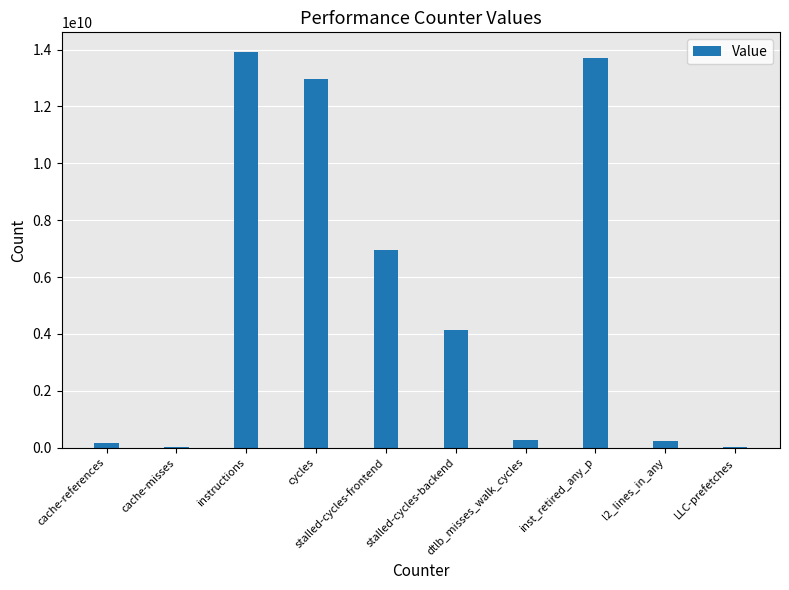

Which has a higher value, stalled-cycles-backend or dtlb_misses_walk_cycles?

stalled-cycles-backend